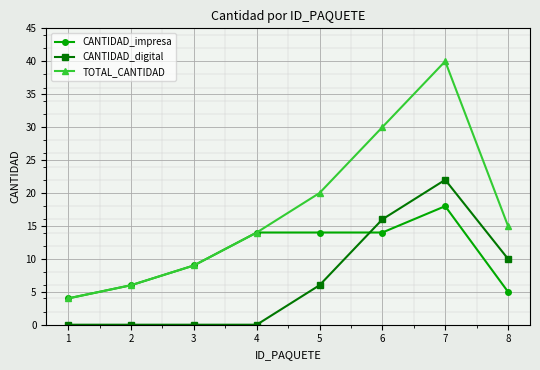

What is the value of the CANTIDAD_impresa point at the 3rd from the left?

9